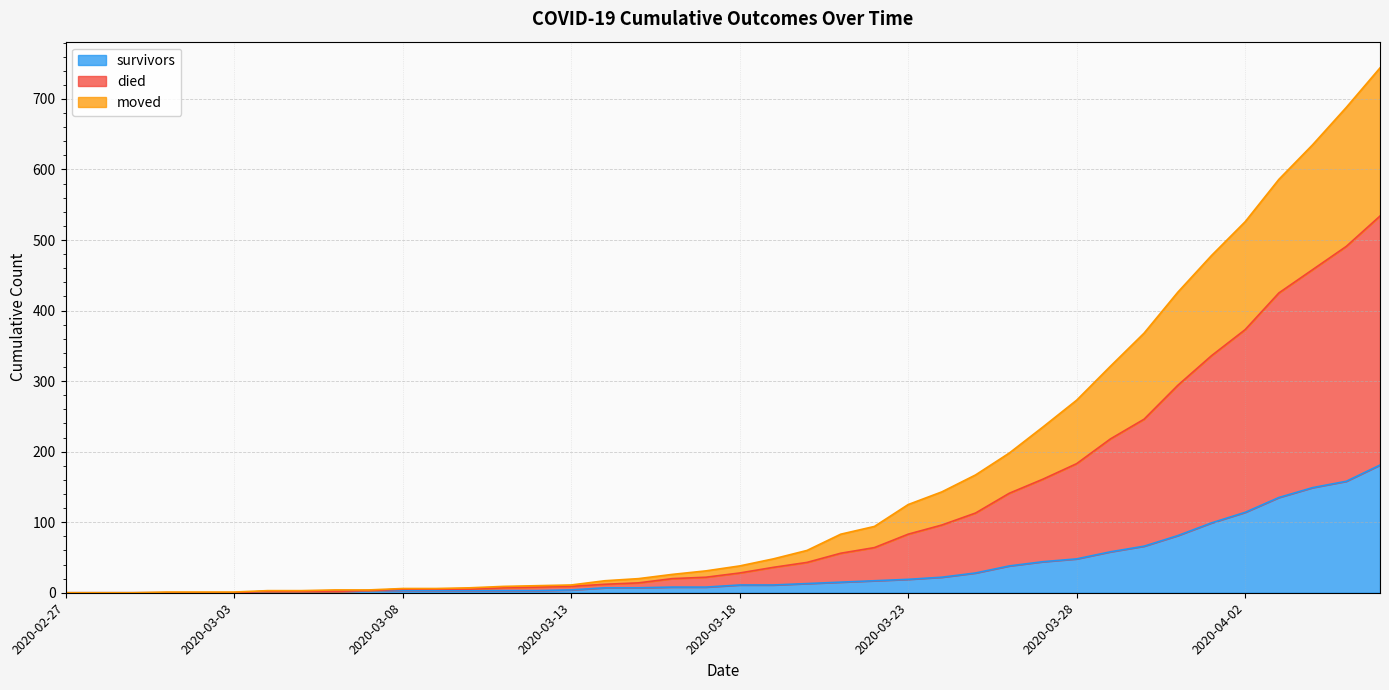

What is the maximum value for survivors?

181